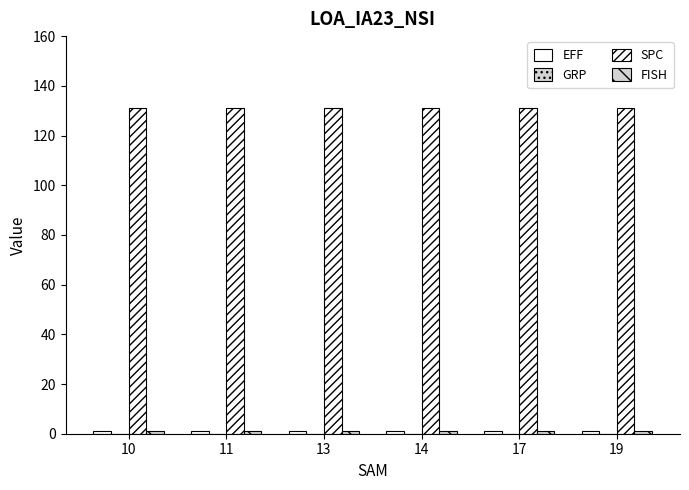

How many groups of bars are there?

6